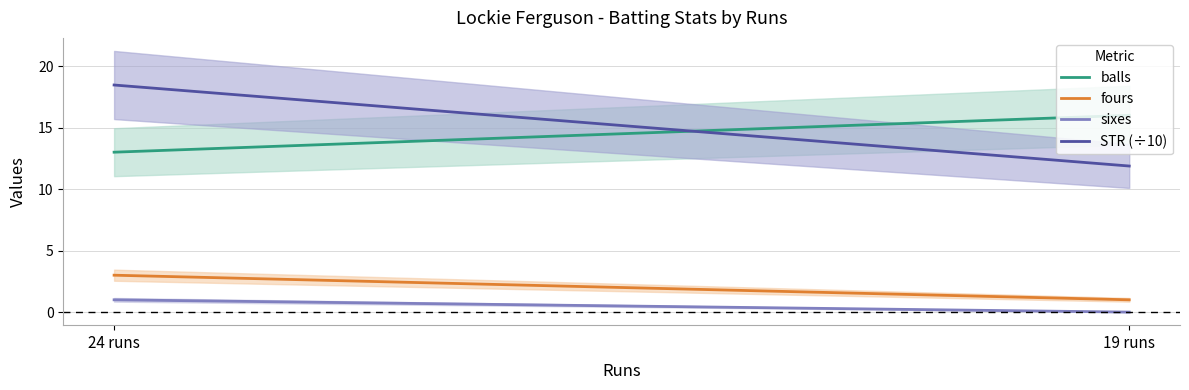

How many lines are shown in the chart?

4